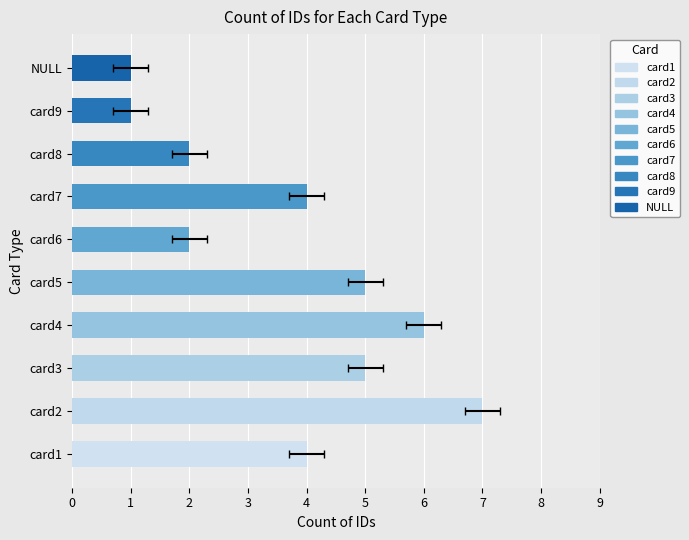

The value at card8 is 3. True or false?

False